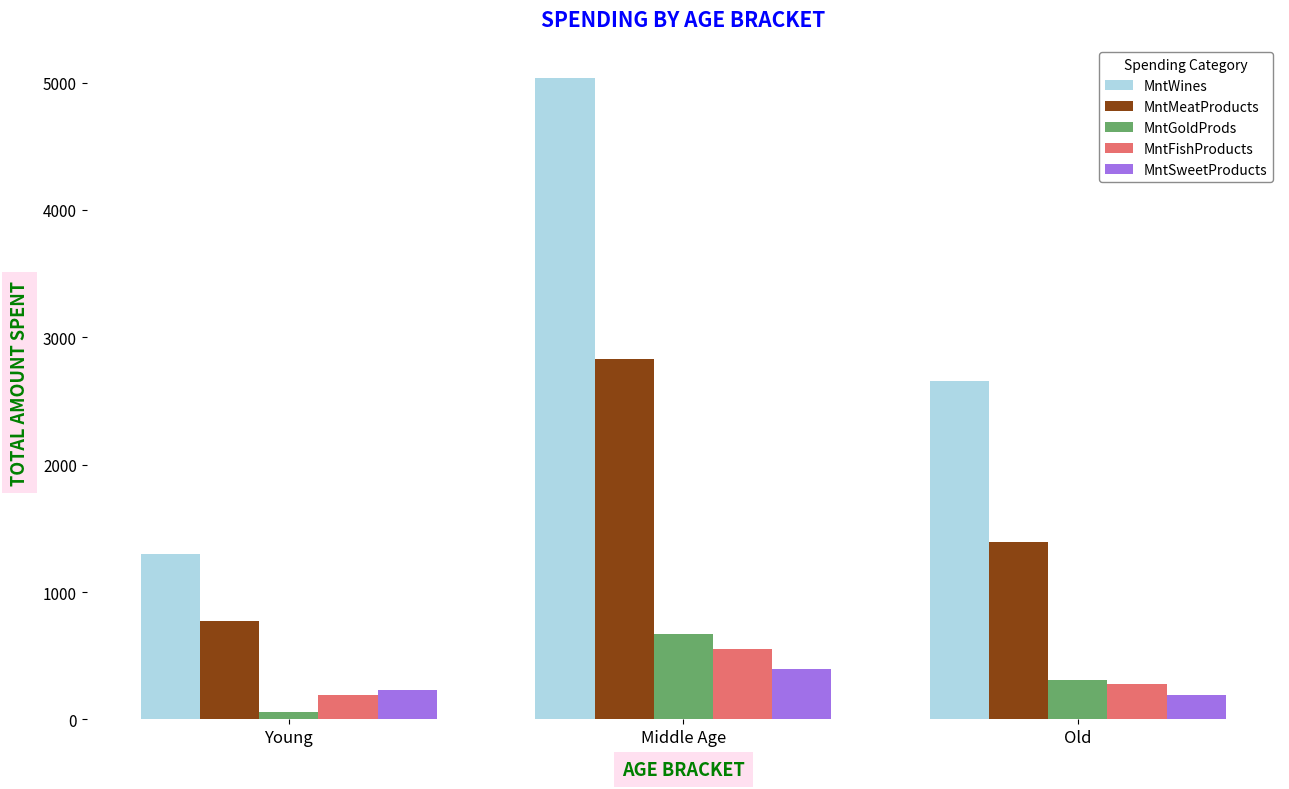

Which series changed the most between Young and Old?

MntWines